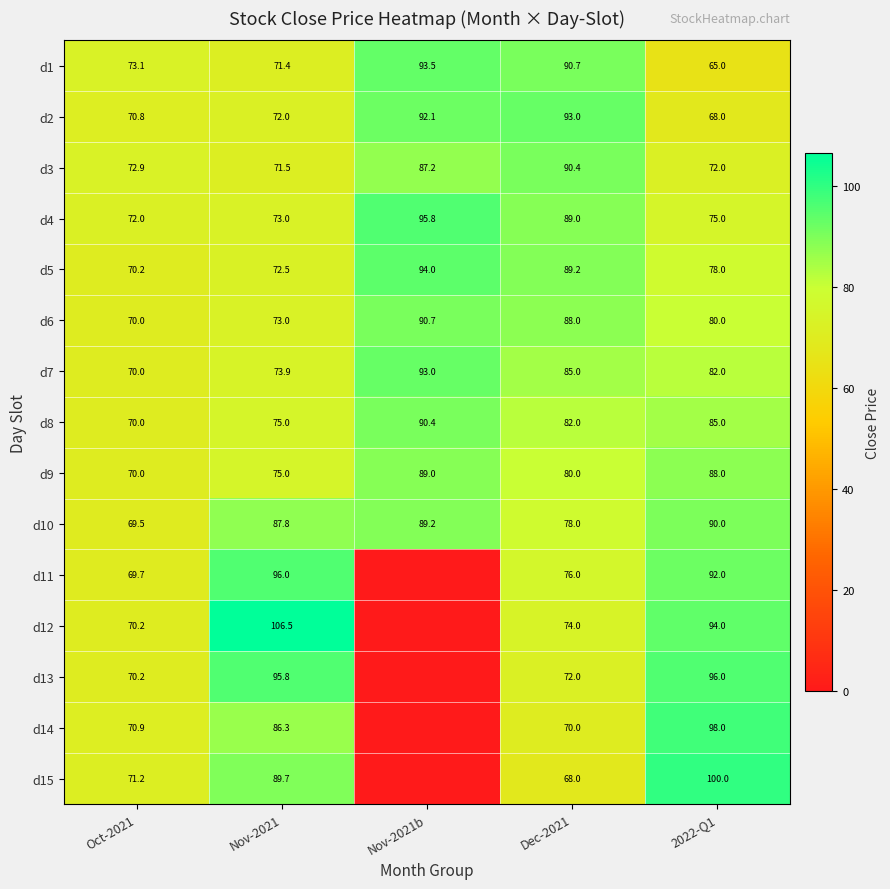

The d1 series shows 73.1 at Oct-2021. True or false?

True